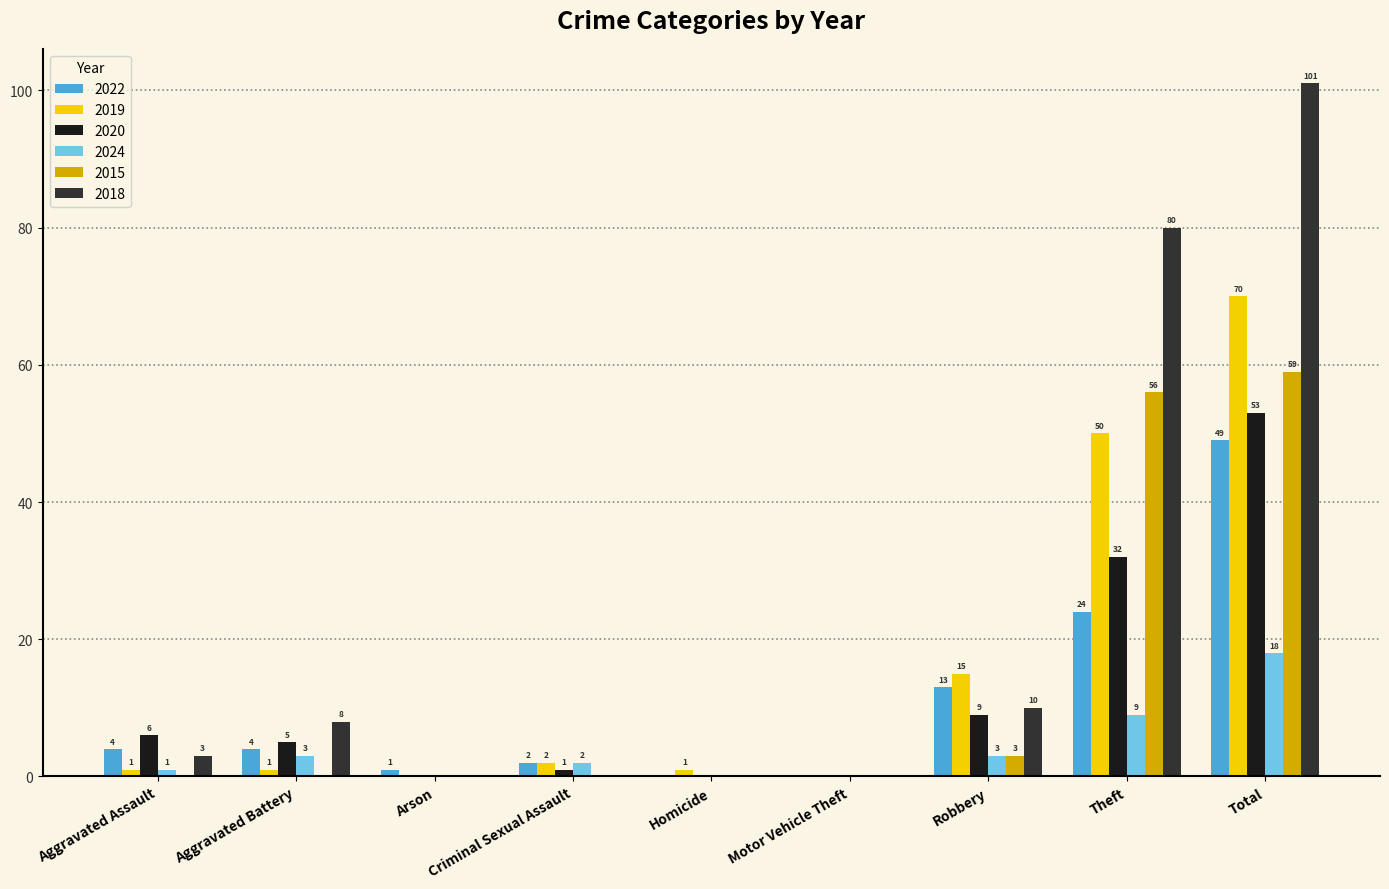

Reading left to right, what are all the values shown in this chart?

2022: 4	4	1	2	0	0	13	24	49
2019: 1	1	0	2	1	0	15	50	70
2020: 6	5	0	1	0	0	9	32	53
2024: 1	3	0	2	0	0	3	9	18
2015: 0	0	0	0	0	0	3	56	59
2018: 3	8	0	0	0	0	10	80	101